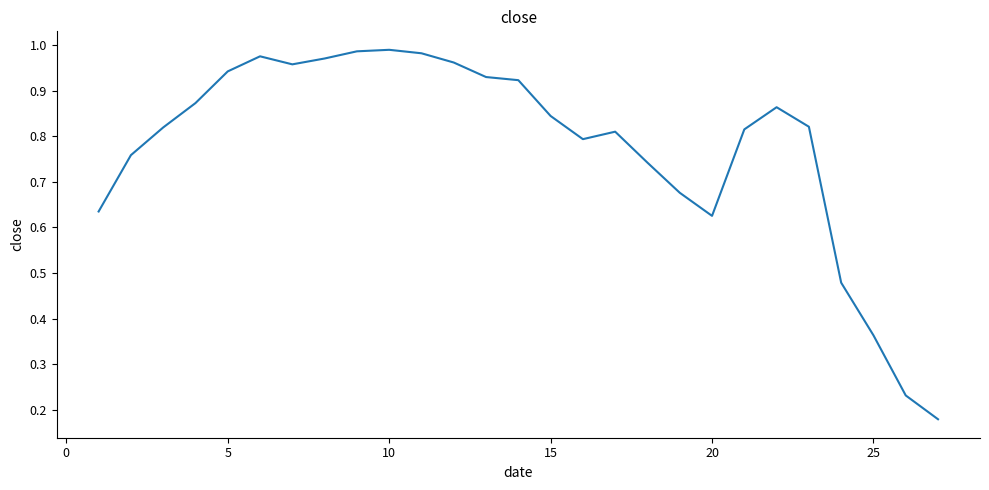

Is this an area chart (filled region under the line)?

No